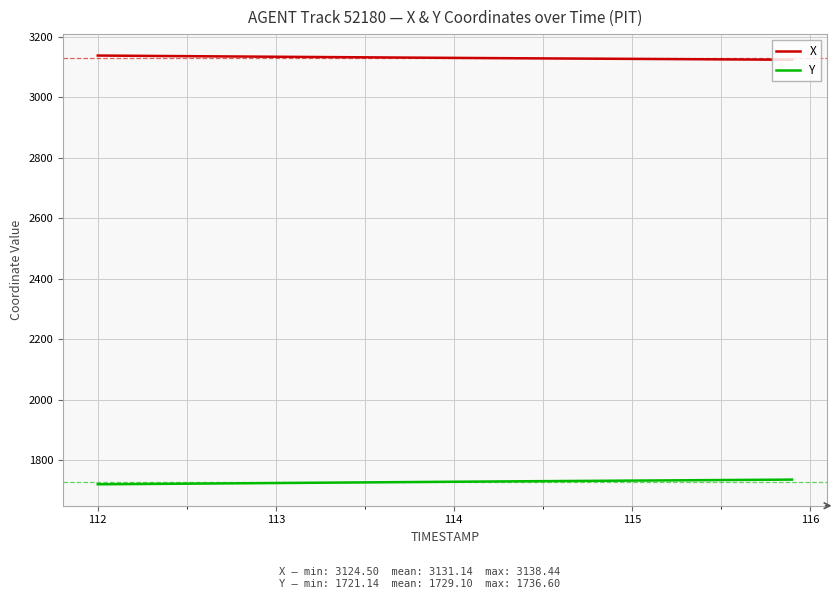

True or false: Y and X cross at least once.

False